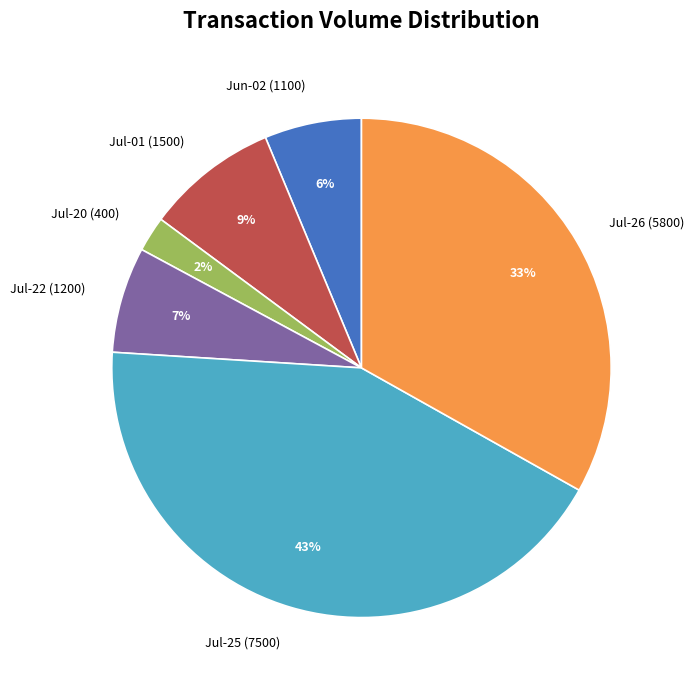

Between Jul-20 (400) and Jun-02 (1100), which is larger?

Jun-02 (1100)